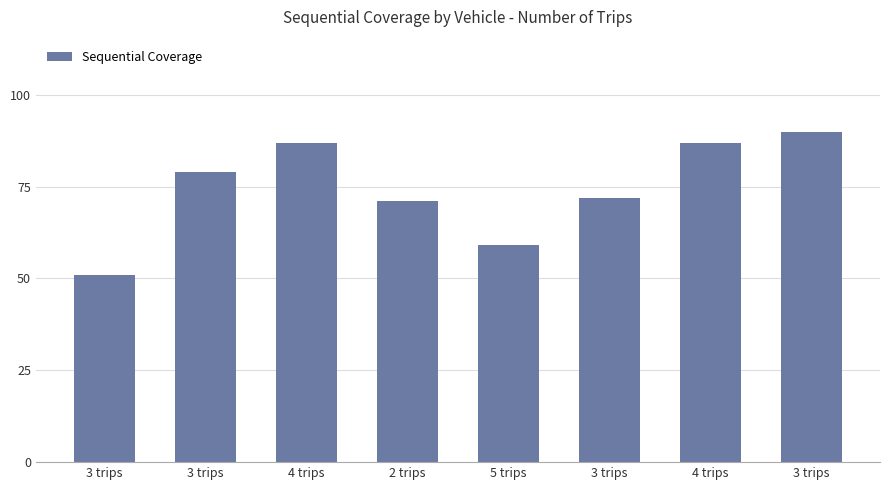

How many bars are there in total?

8